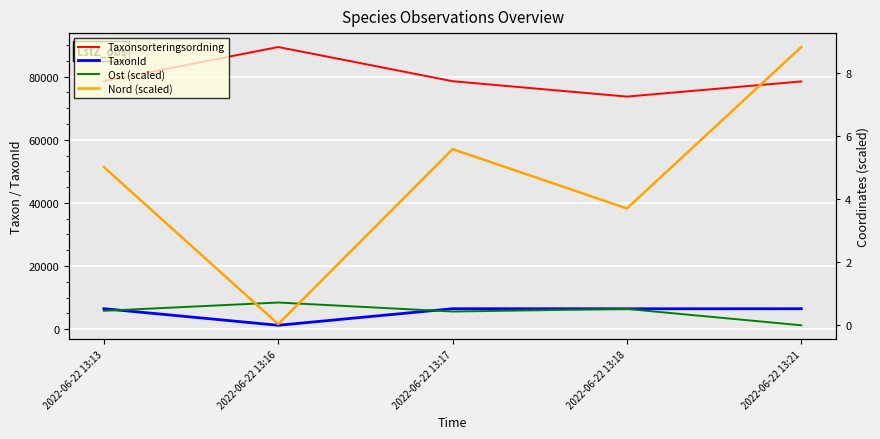

How many distinct data groups are displayed?

4